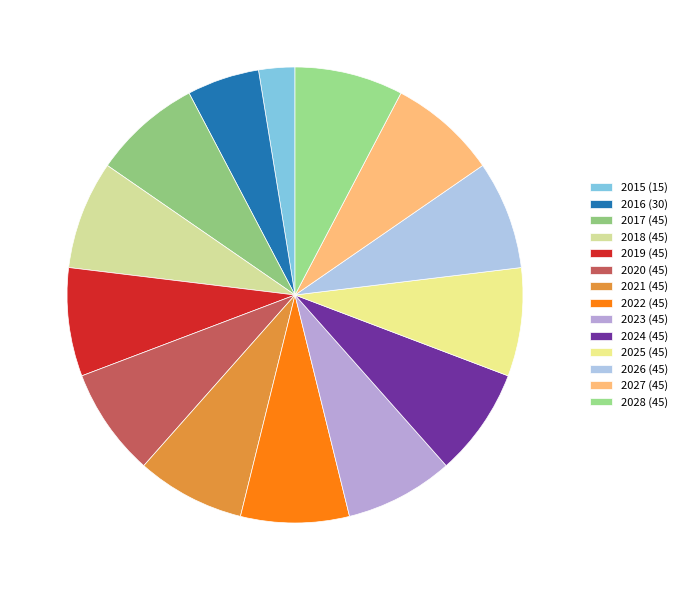

Is there any slice that represents more than half of the pie?

No